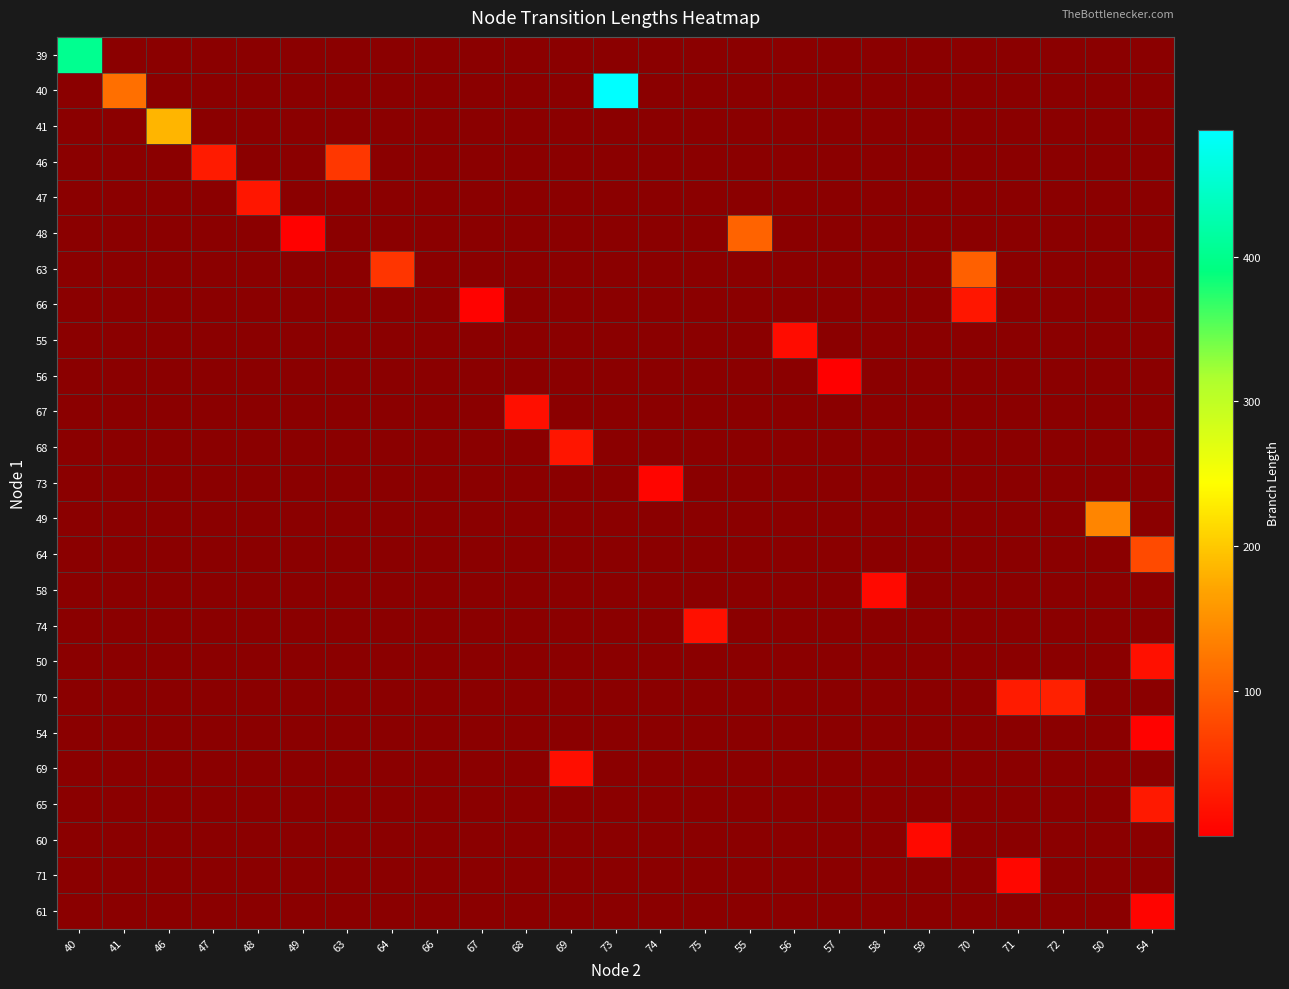

Between 56 and 47, which is larger?

56